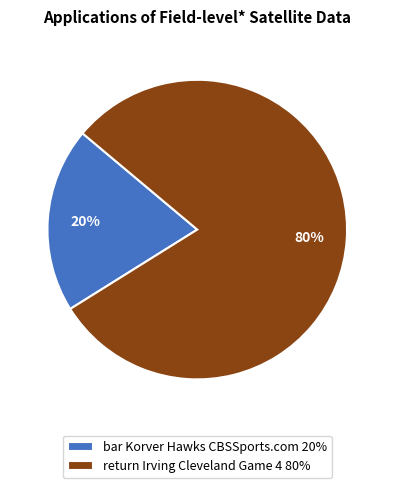

To the nearest percent, what is the difference between the bar Korver Hawks CBSSports.com and return Irving Cleveland Game 4 slice percentages?

60%